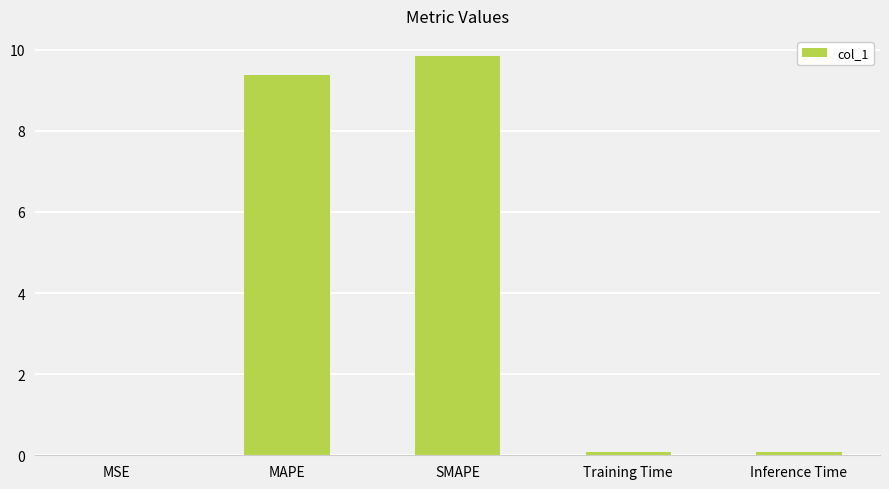

What value does the data have at SMAPE?

9.8